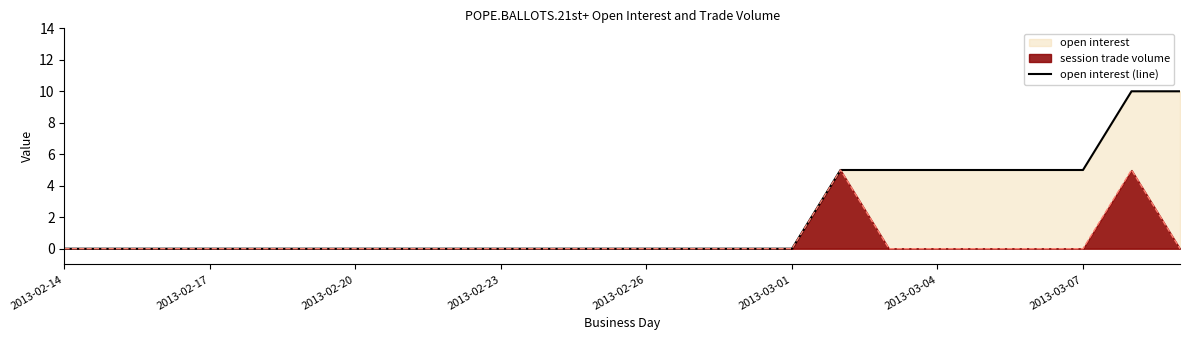

Which category has the lowest value across all series?

2013-02-14